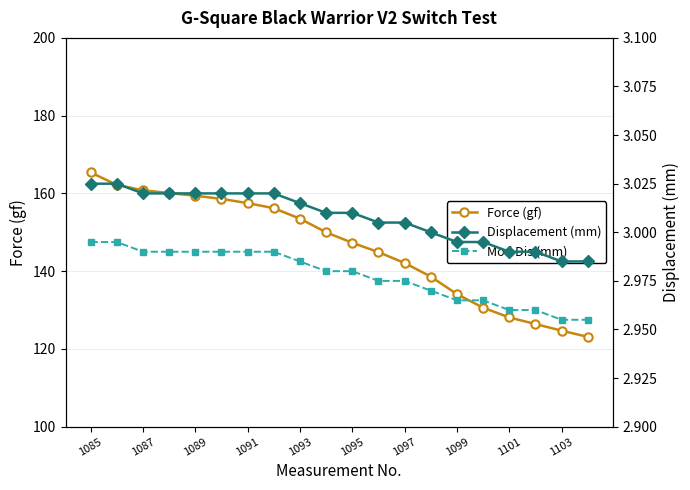

What is the average value of the Mod Dis (mm) series?

3.0